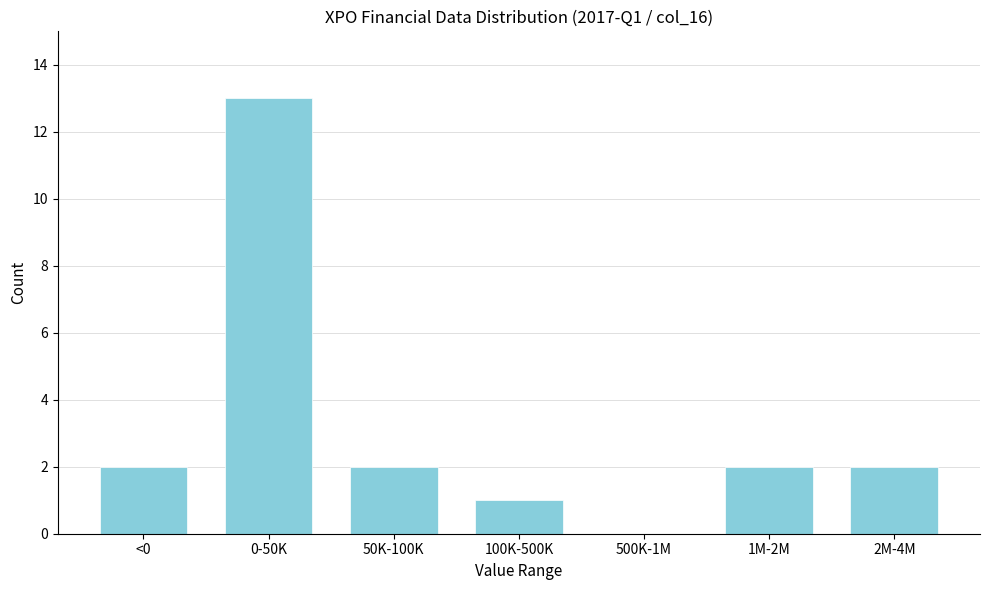

Reading left to right, what are all the values shown in this chart?

<0=2	0-50K=13	50K-100K=2	100K-500K=1	500K-1M=0	1M-2M=2	2M-4M=2